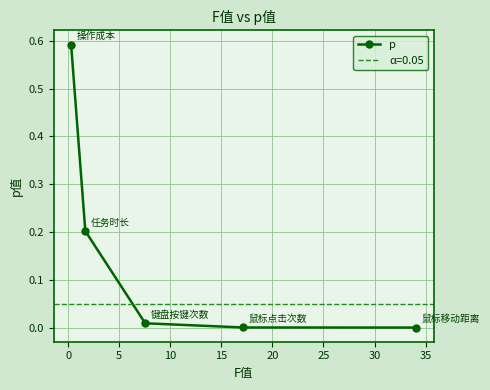

Does the chart have visible grid lines?

Yes